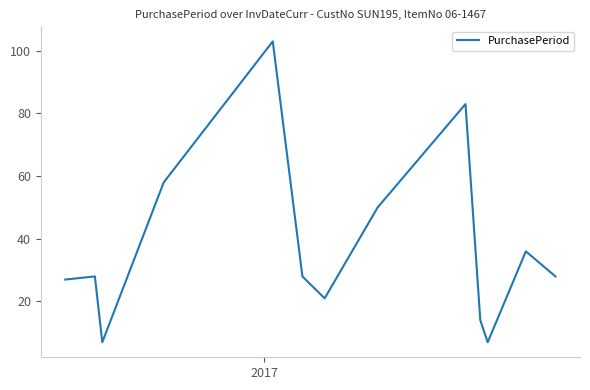

What is the smallest value displayed?

7